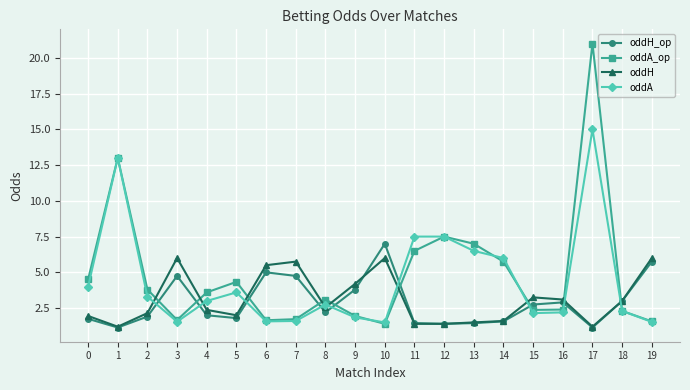

What is the sum of the oddA_op values at 6 and 15?

4.0